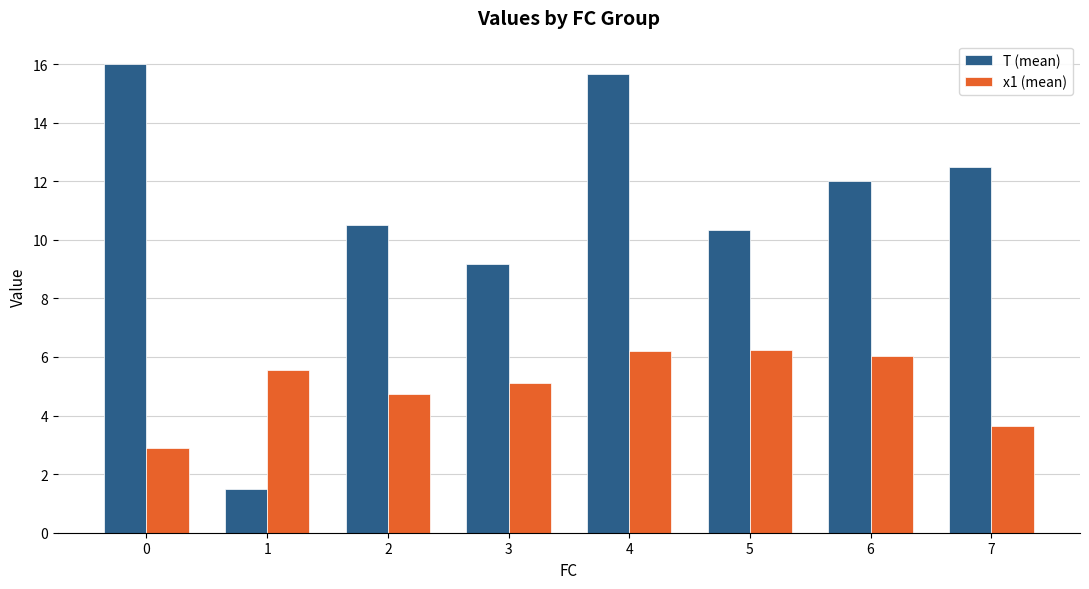

What is the total value across all series at 7?

16.1